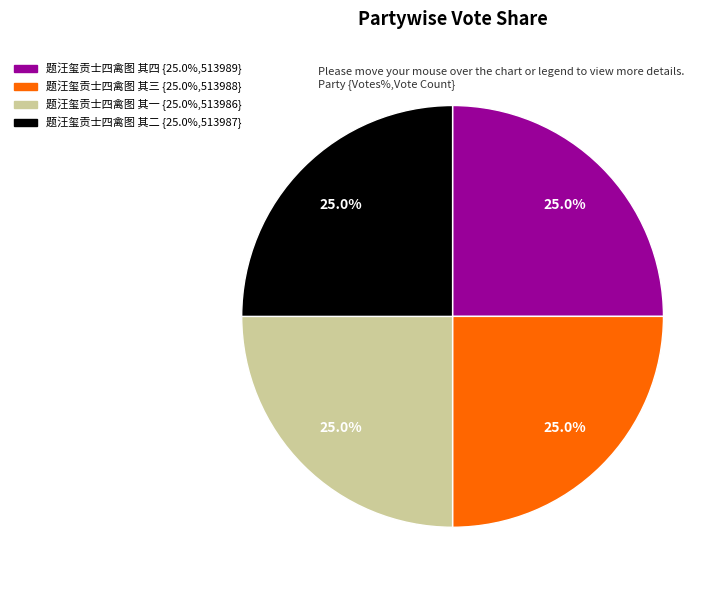

How much of the chart is everything except 题汪玺贡士四禽图 其三?

75.0%